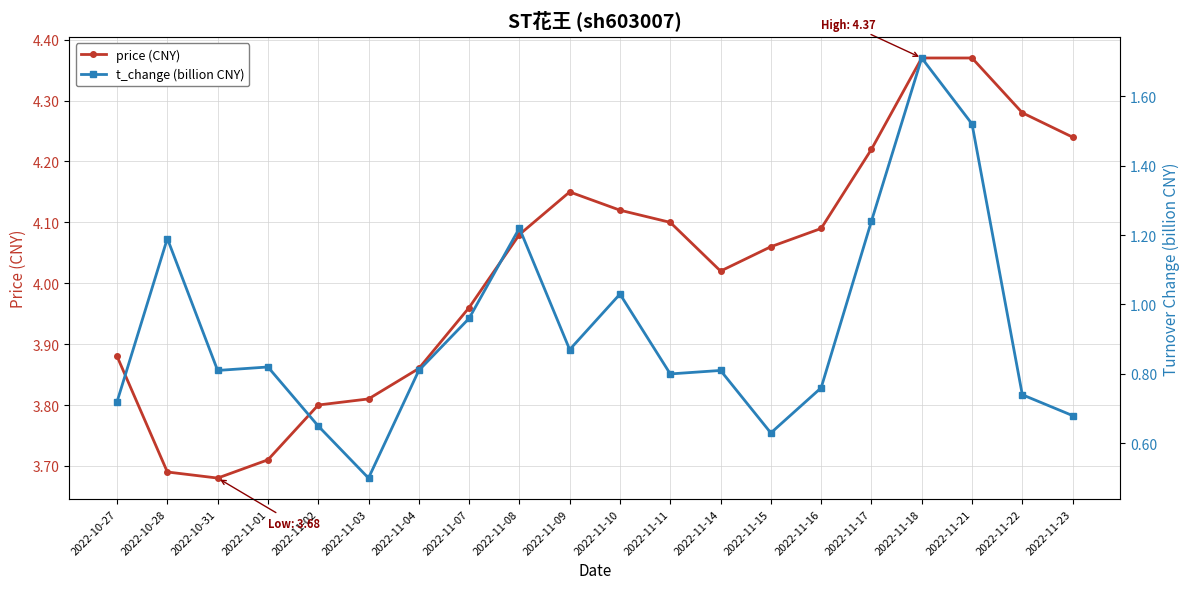

True or false: t_change (billion CNY) and price (CNY) intersect in this chart.

False